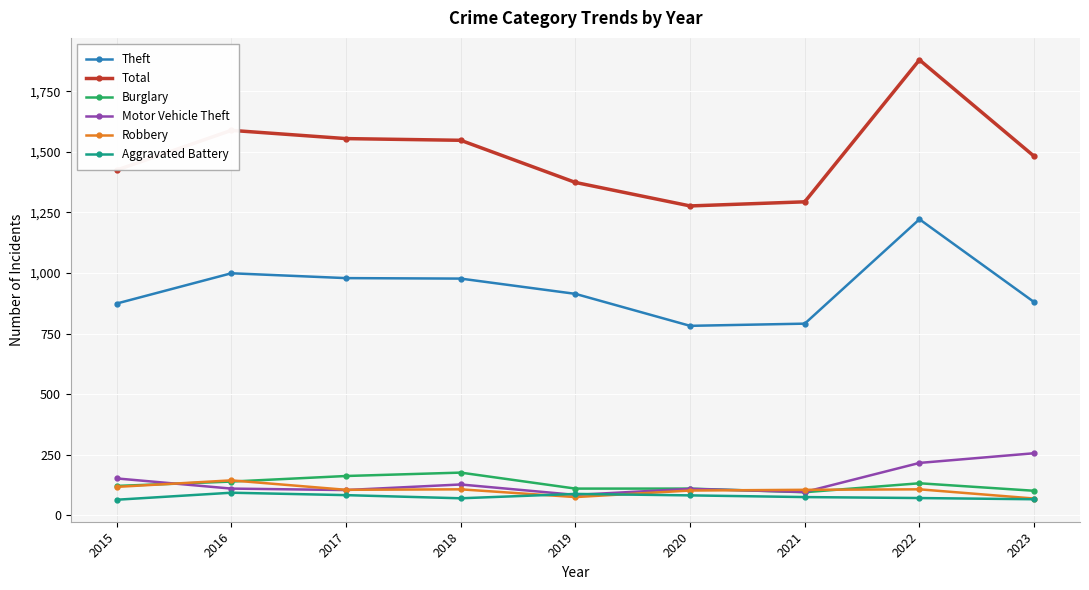

Is it true that Robbery equals 69 at 2023?

True